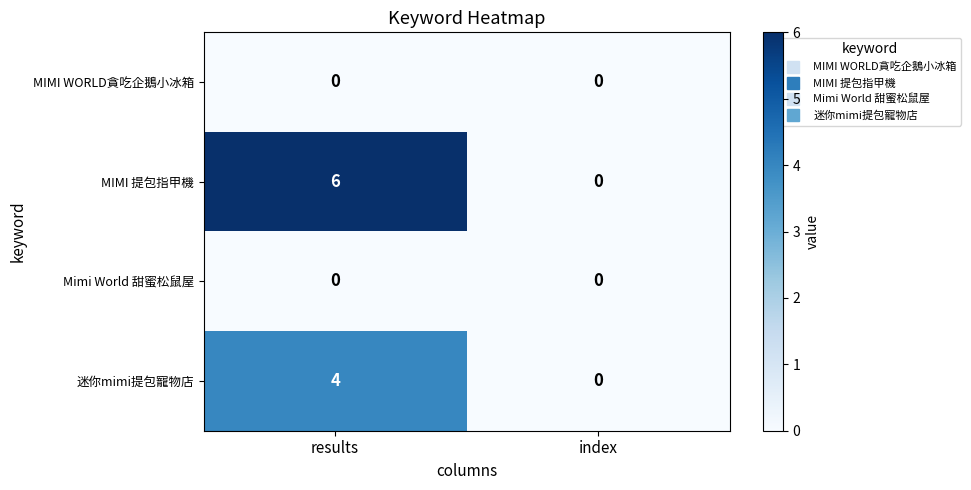

List the labels in order of MIMI 提包指甲機 value, smallest first.

index, results